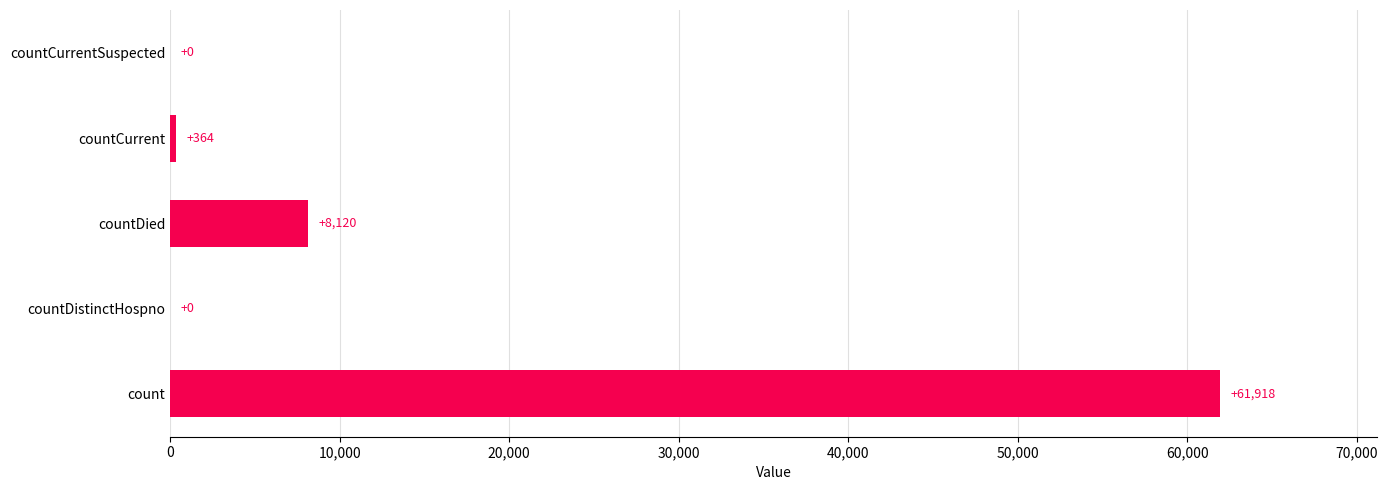

What is the change in value from count to countDistinctHospno?

-61918